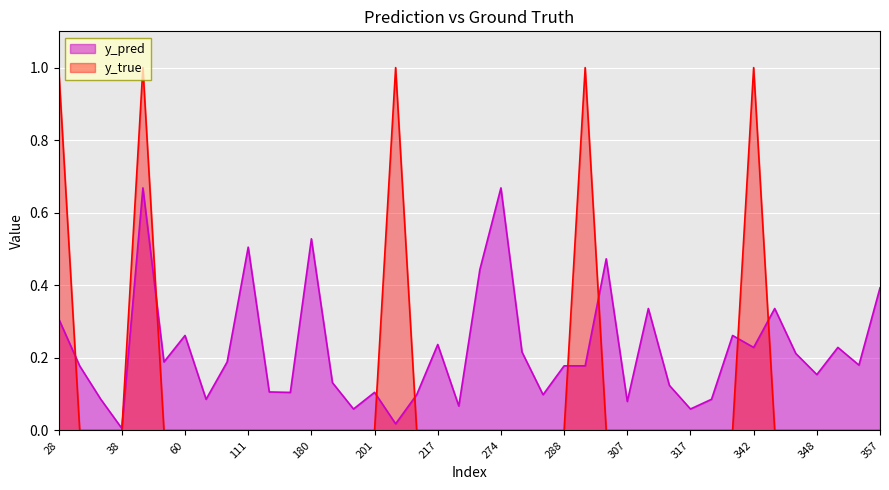

How many lines are shown in the chart?

2